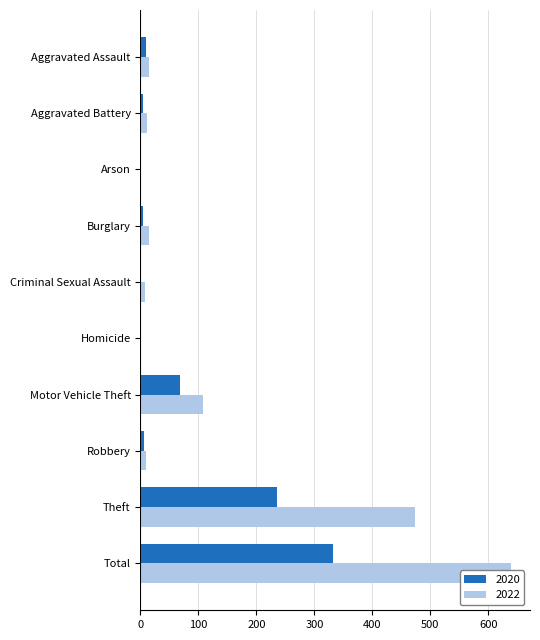

What is the total value across all series at Arson?

1